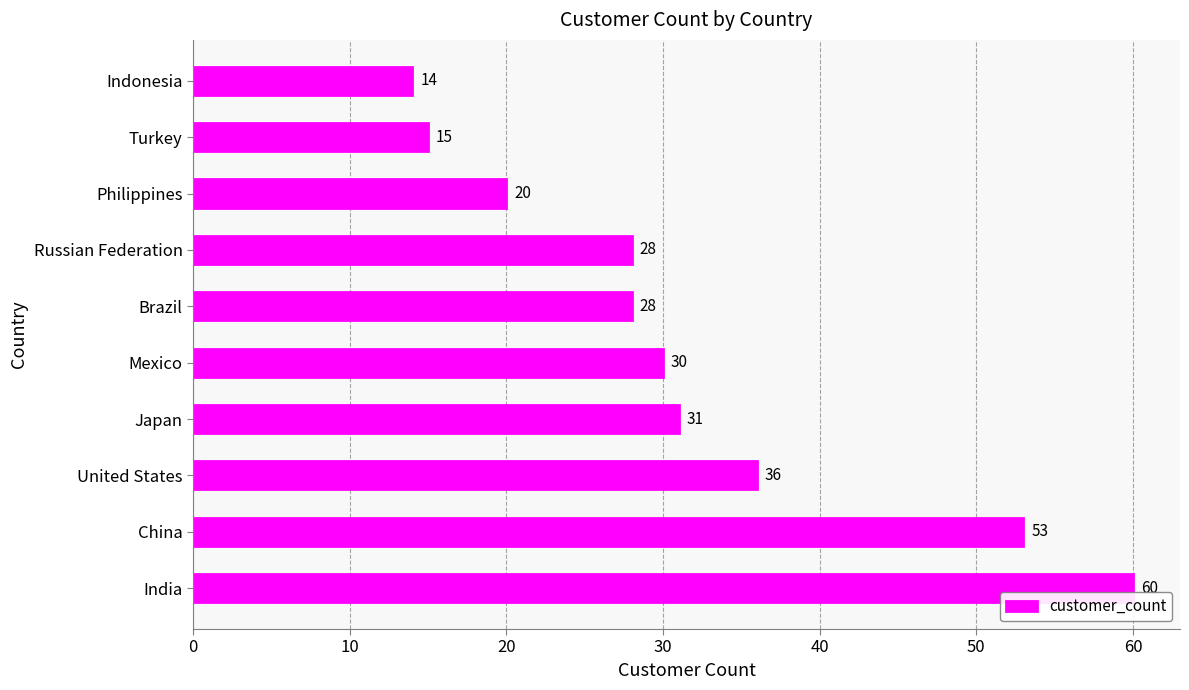

Is it true that the value at United States is 36?

True